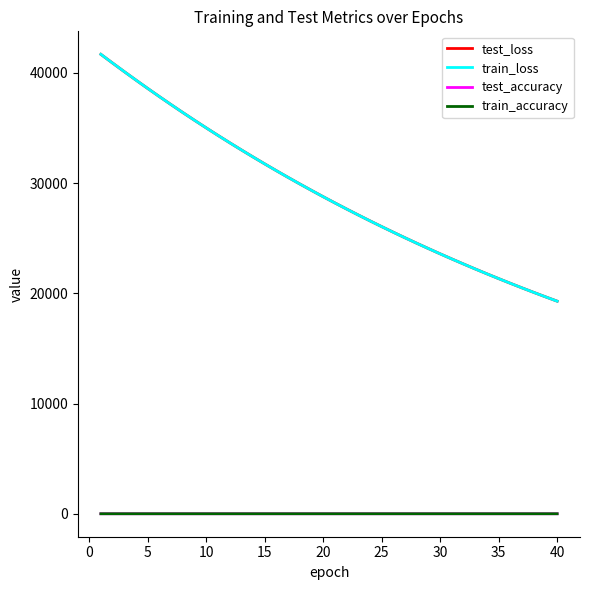

True or false: test_accuracy and train_loss intersect in this chart.

False